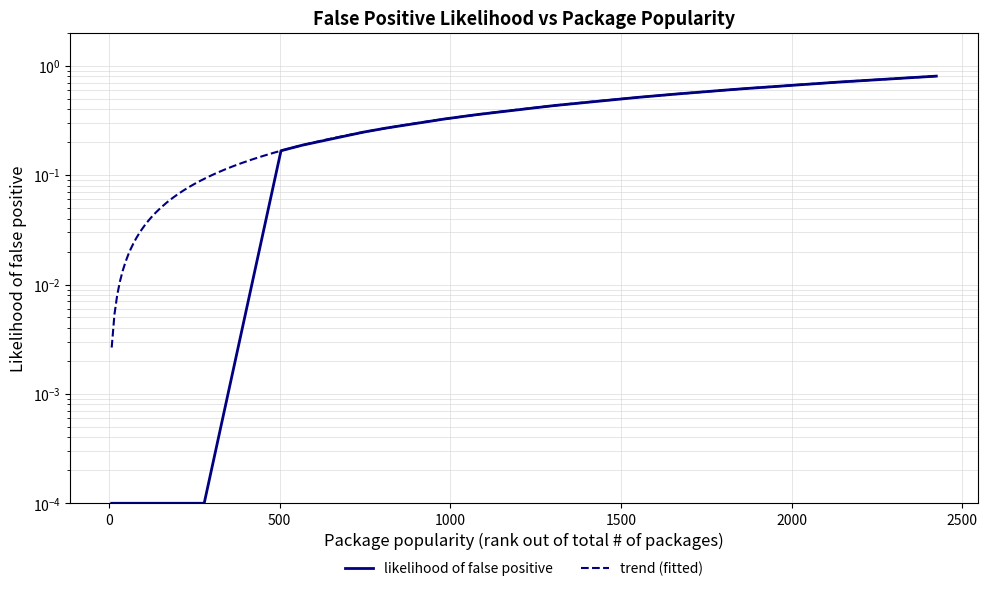

What is the difference between the maximum and minimum values?

0.8